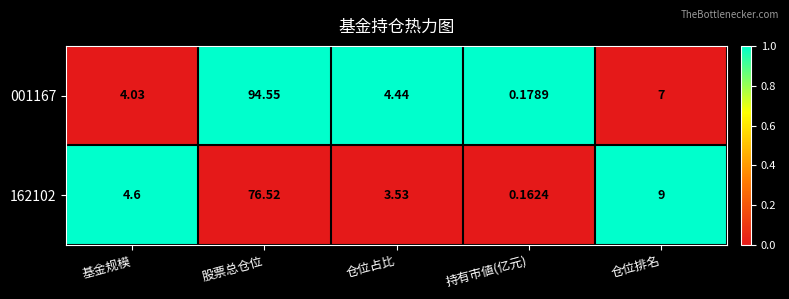

Which series has the largest total across all categories?

001167